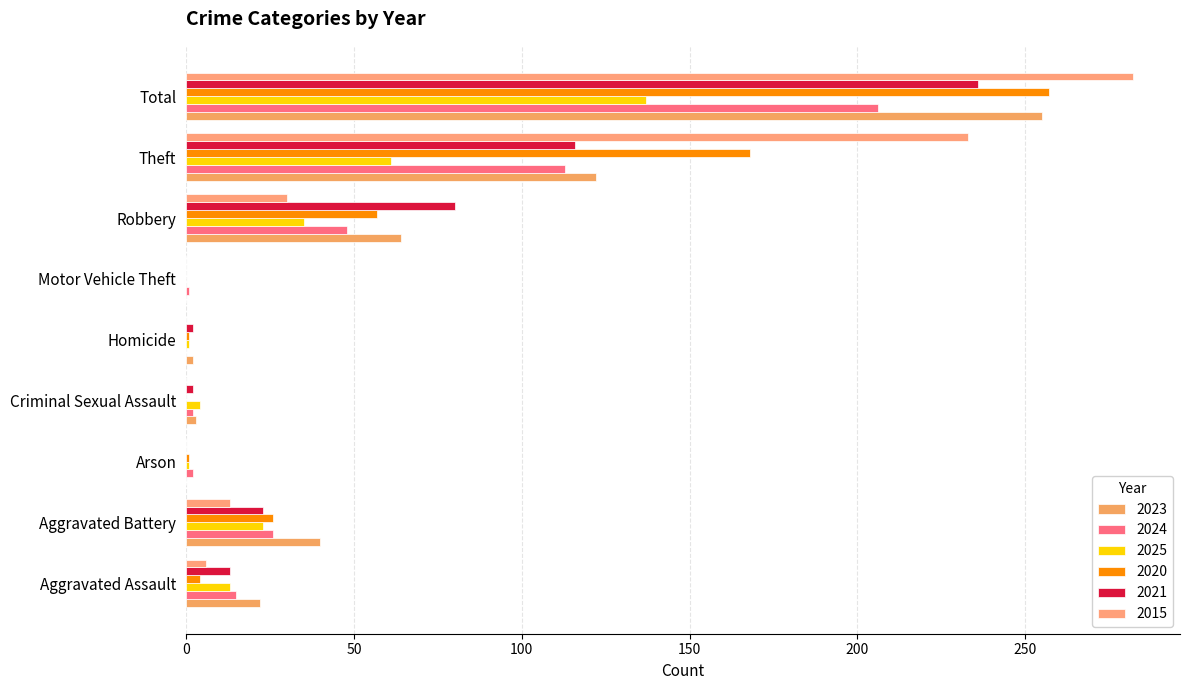

Which label corresponds to the smallest value in the chart?

Arson